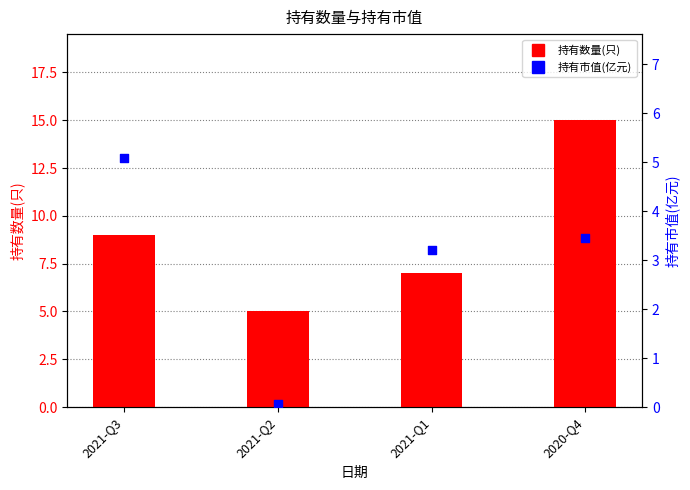

What is the total value across all series at 2021-Q3?

14.1